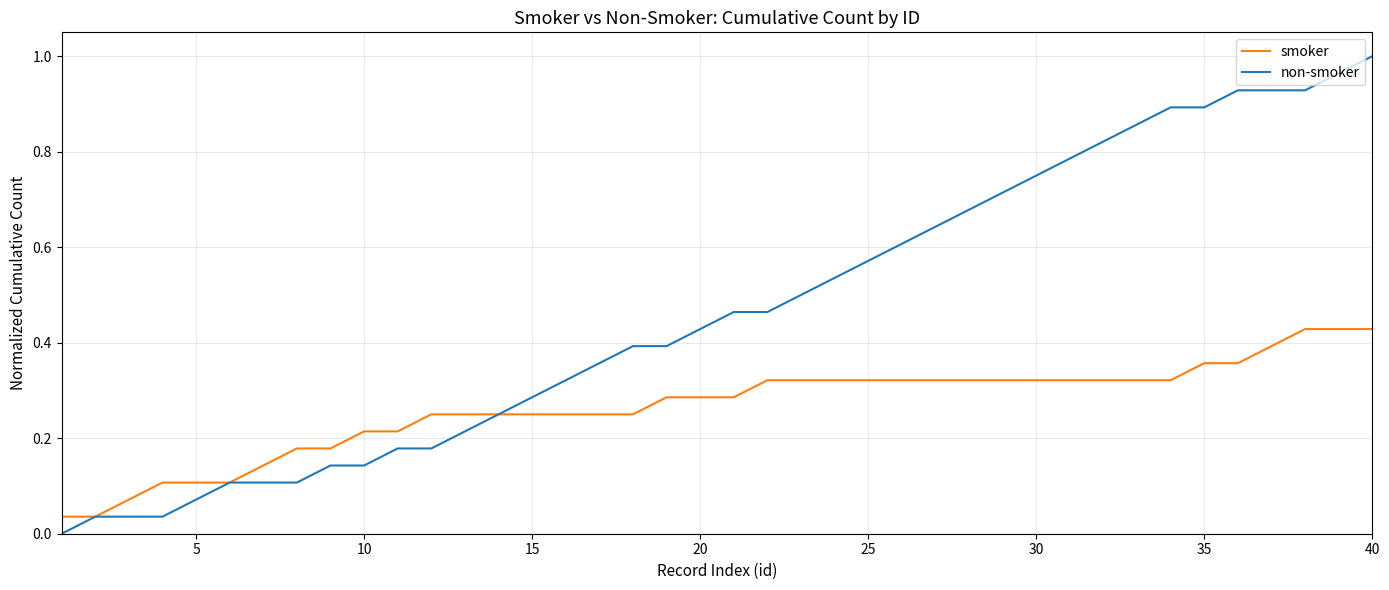

Which series has the largest range (max minus min)?

non-smoker